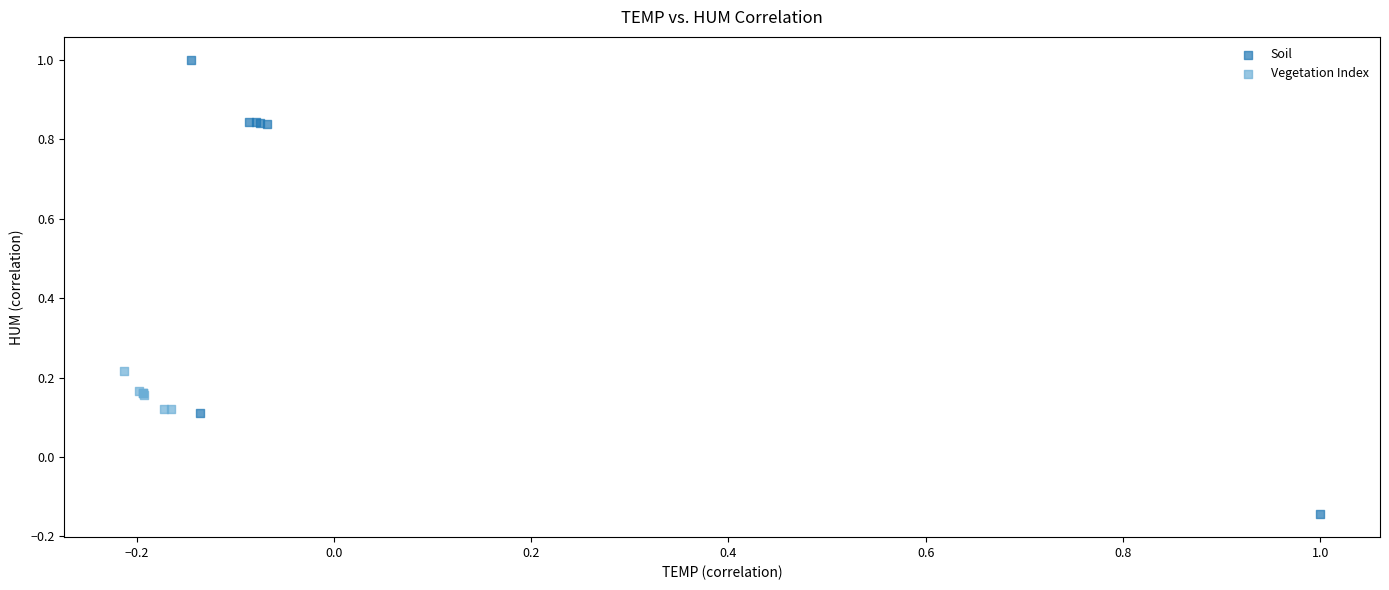

Which series has the widest spread of Y values?

Soil